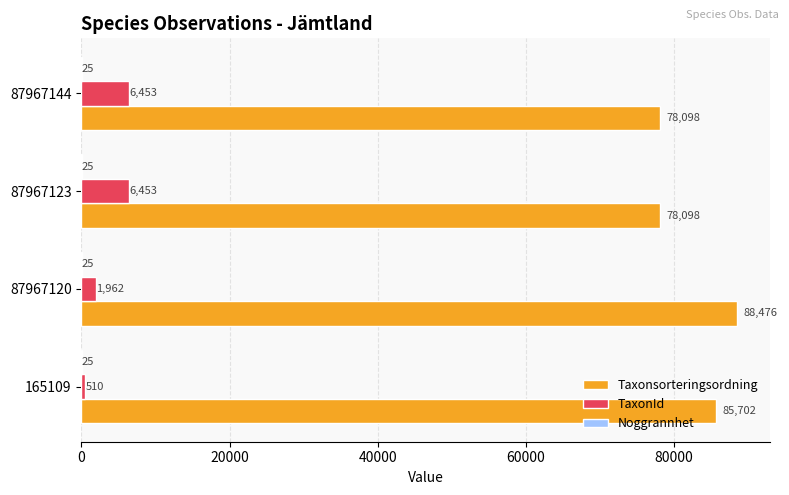

At which category is the sum across all series the highest?

87967120